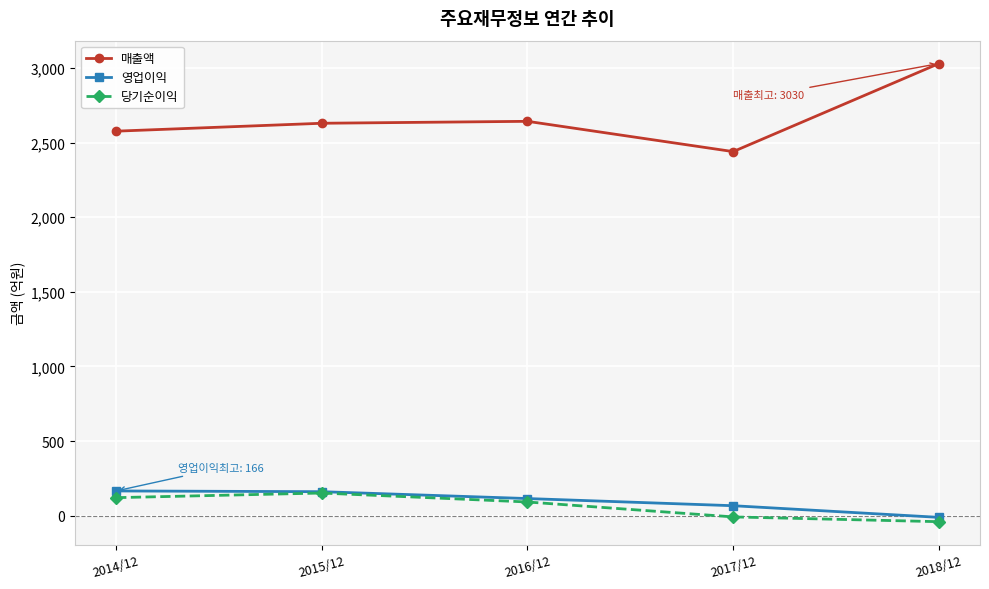

What is the label of the 4th point from the right?

2015/12